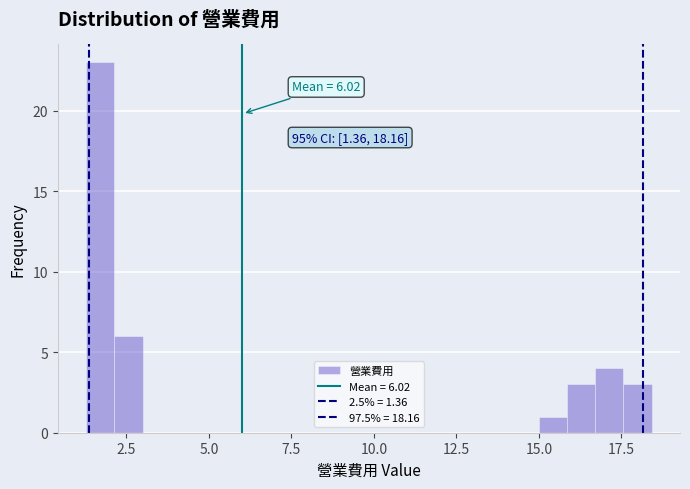

Read against the x-axis, roughly where is the centre of the tallest bar?

1.5